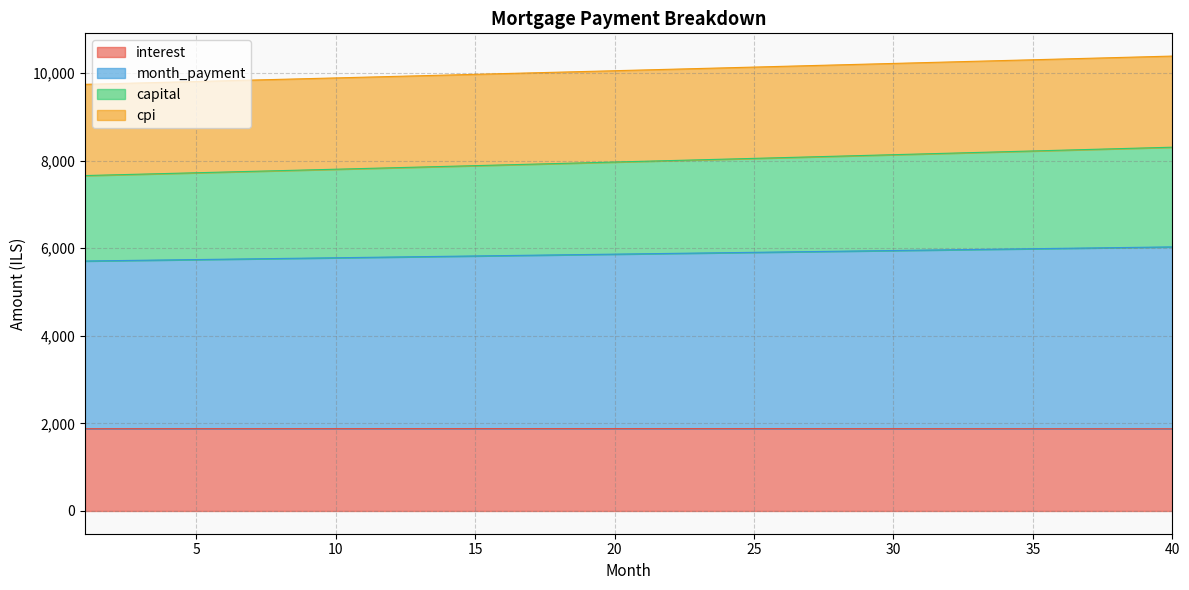

The capital series shows 10288.8 at 34. True or false?

True